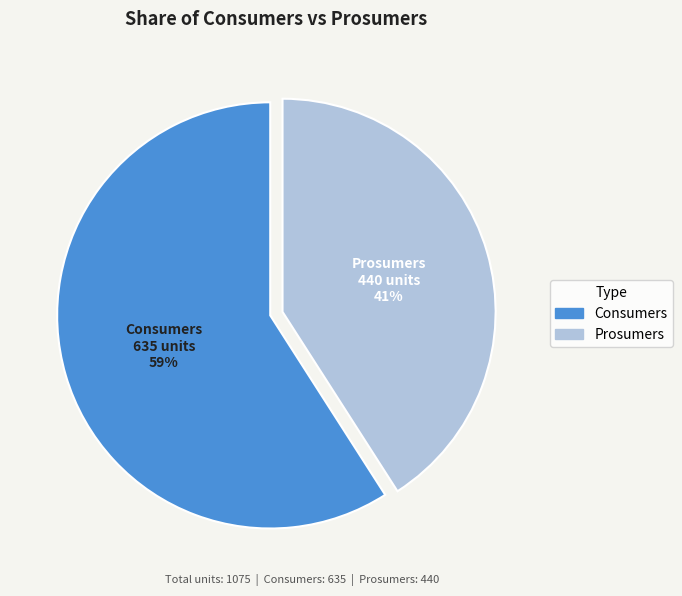

Which category has the smallest portion of the pie?

Prosumers